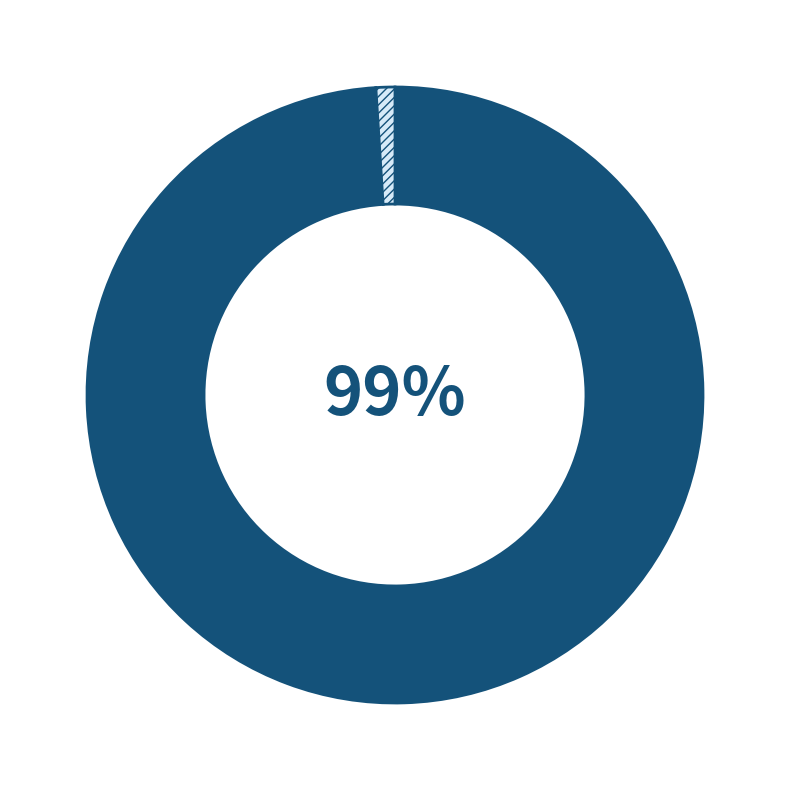

To the nearest percent, what is the average slice percentage?

50%